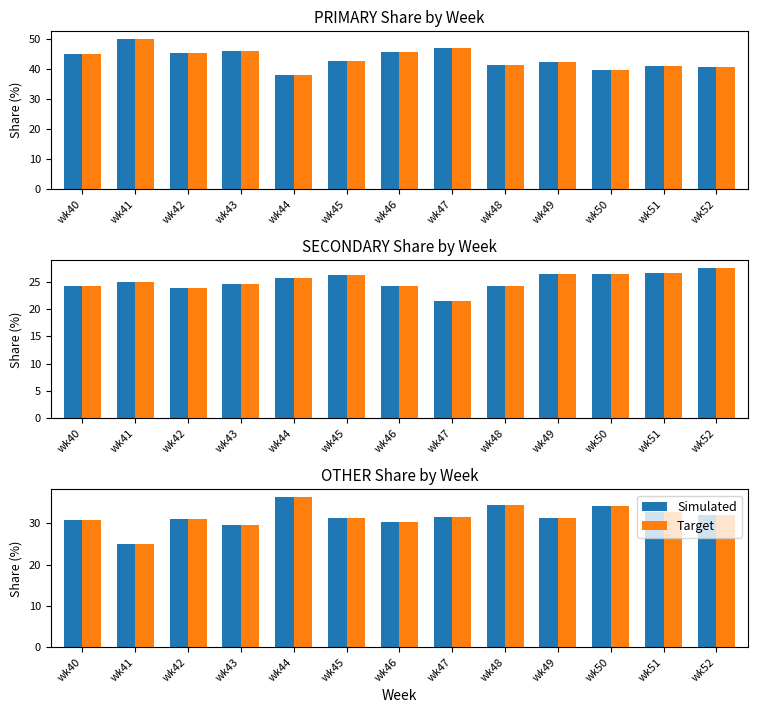

What is the value of the Target bar at the 7th from the left?

30.4